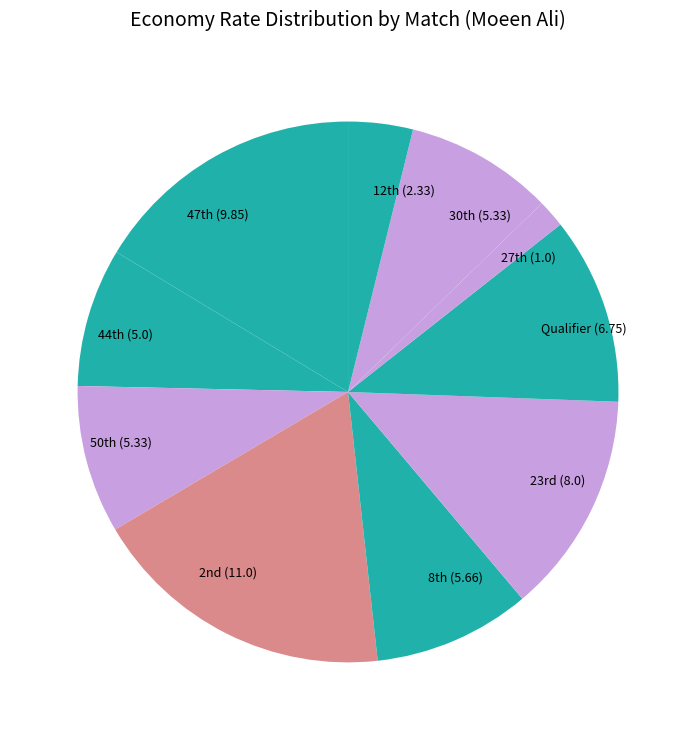

Does Qualifier account for over 50% of the chart?

No